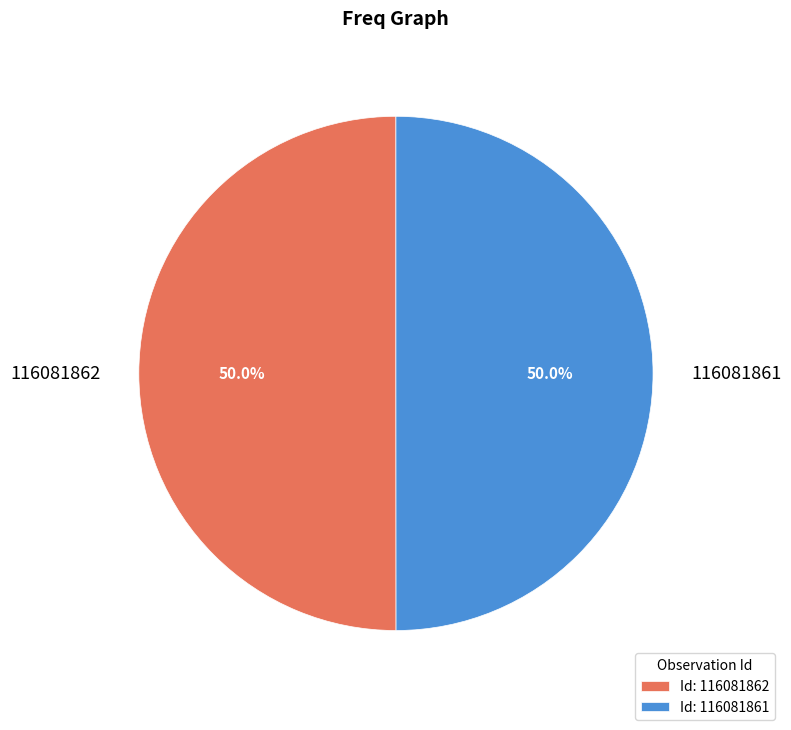

To the nearest percent, what is the combined percentage of 116081861 and 116081862?

100%